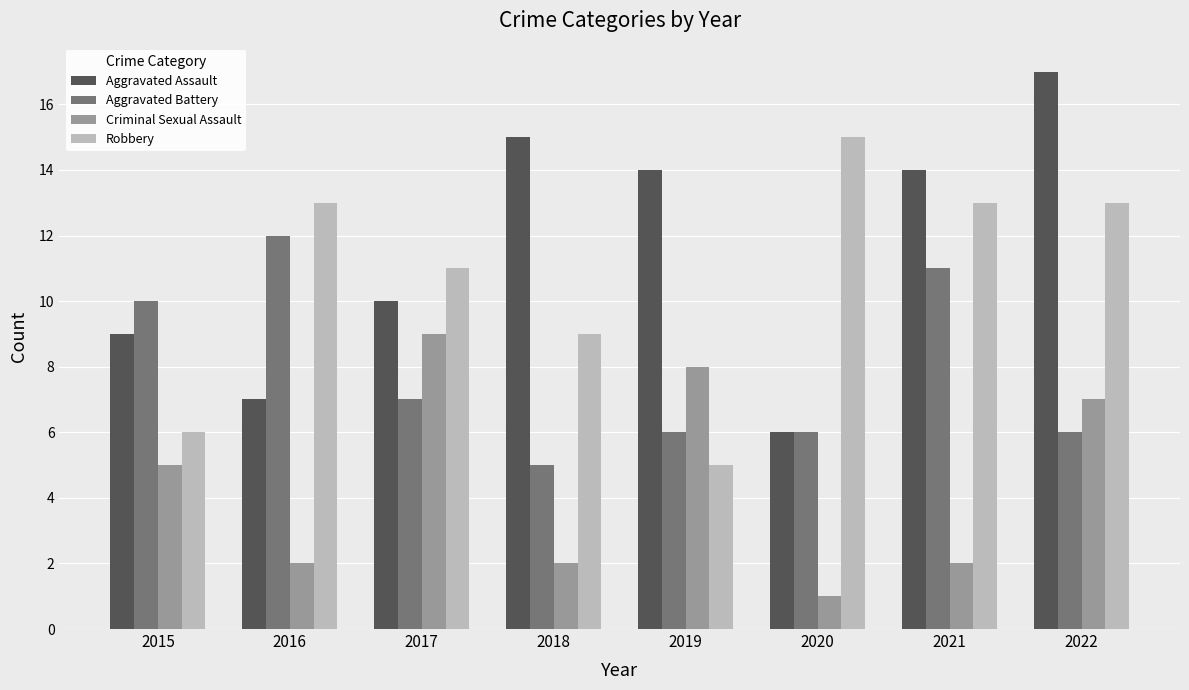

What is the spread (max minus min) of values at 2017?

4